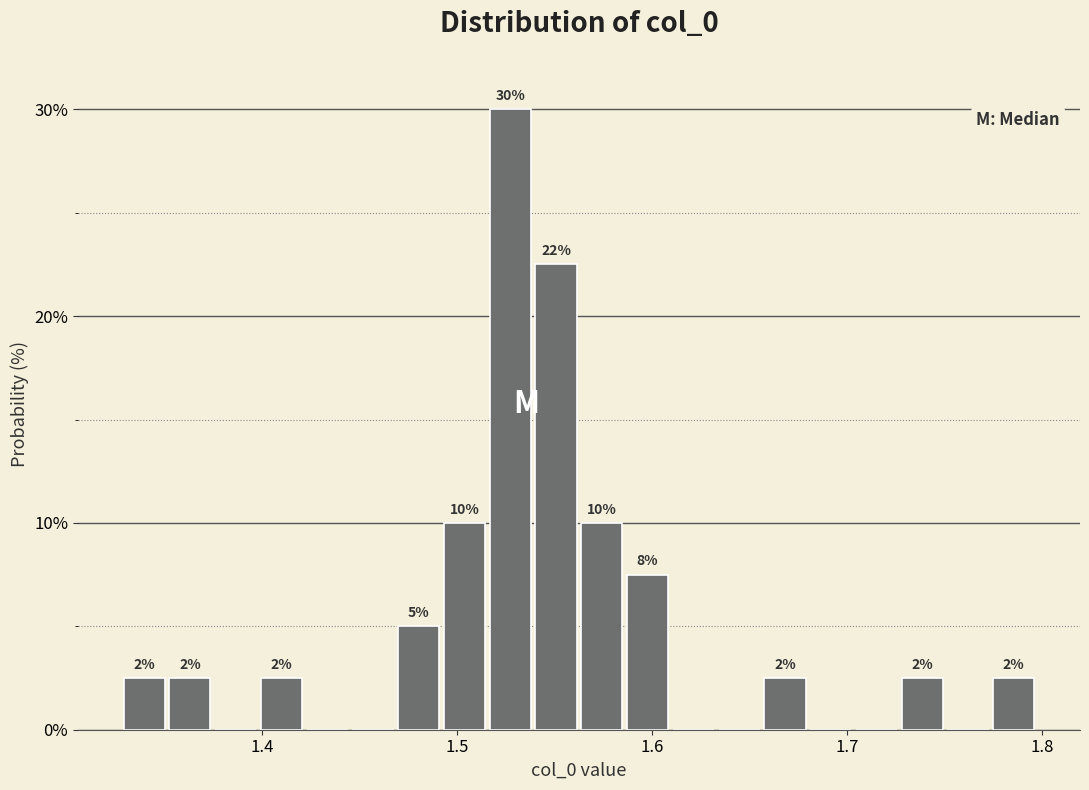

Around what value on the x-axis is the tallest bar? Give the approximate position of its centre, as read against the axis.

1.53